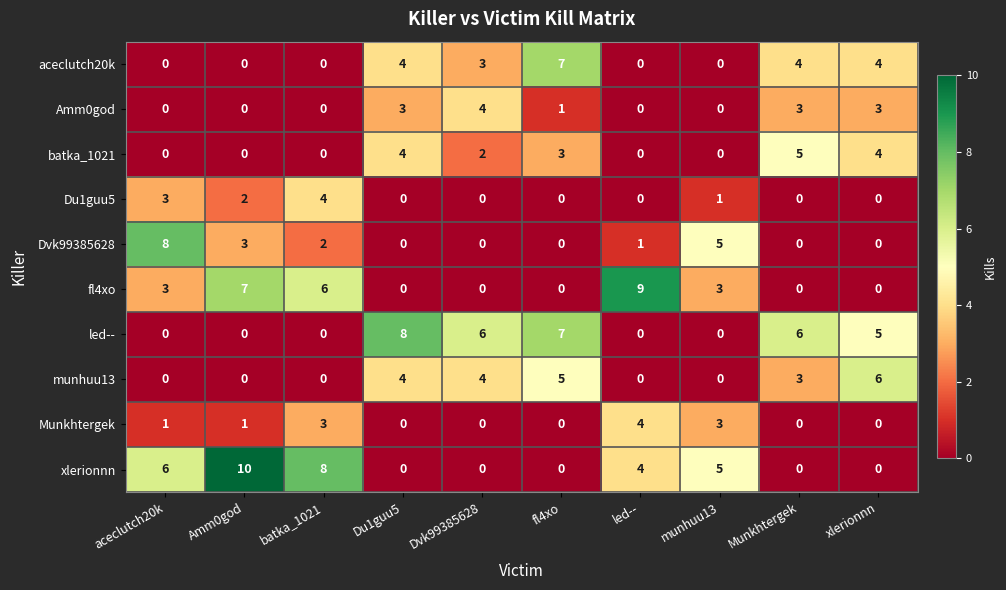

What is the difference between the second highest and second lowest values in the aceclutch20k series?

4